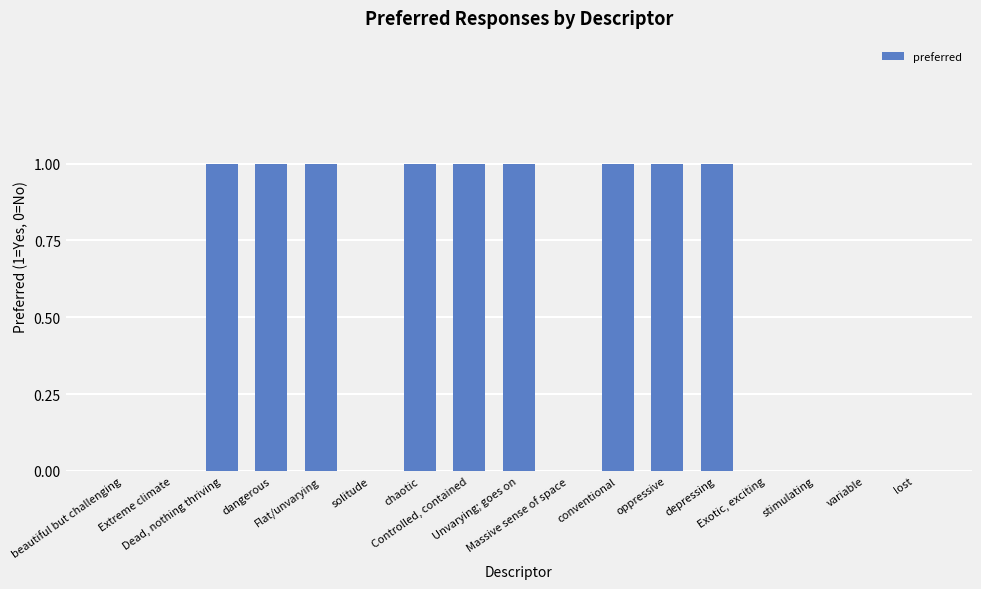

What is the sum of all values?

9